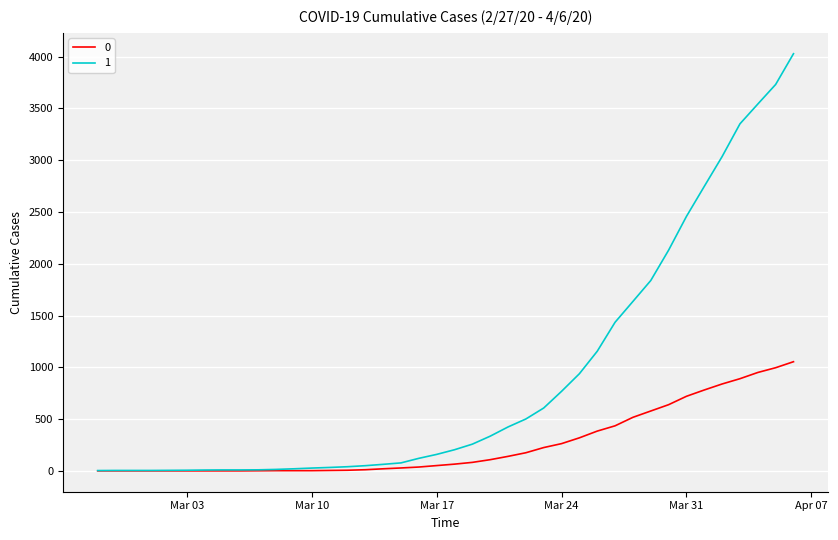

What is the greatest value displayed?

4028